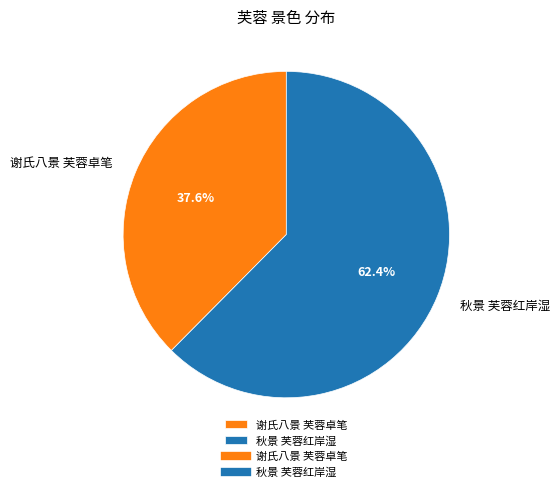

How much of the chart is everything except 谢氏八景 芙蓉卓笔?

62.4%